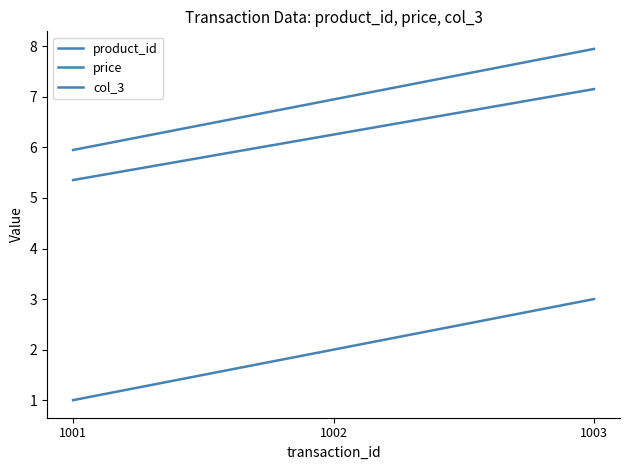

How many lines are shown in the chart?

3